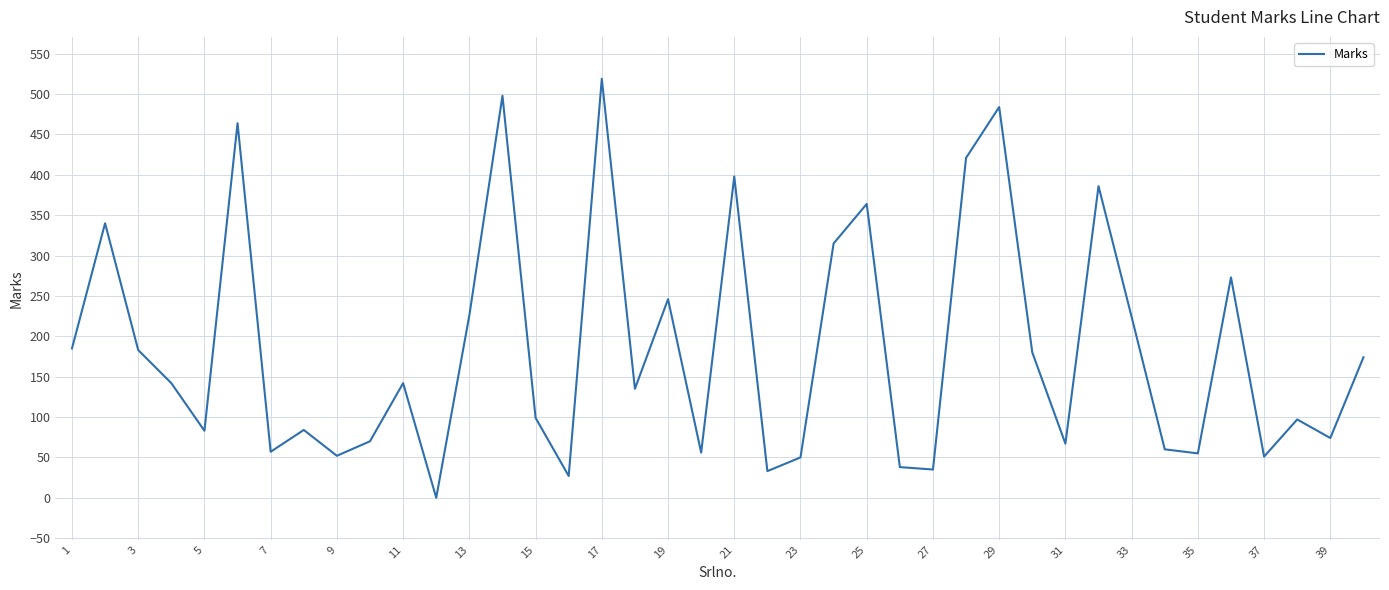

How many interior local valleys (lower than both neighbors) does the data have?

13